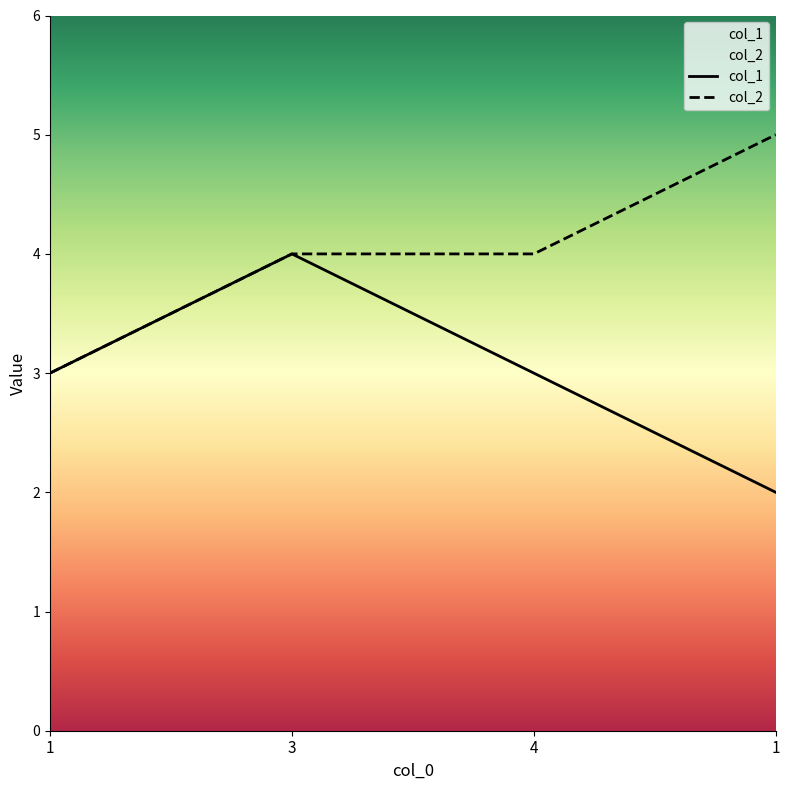

True or false: col_2 has a value of 4 at 4.

True